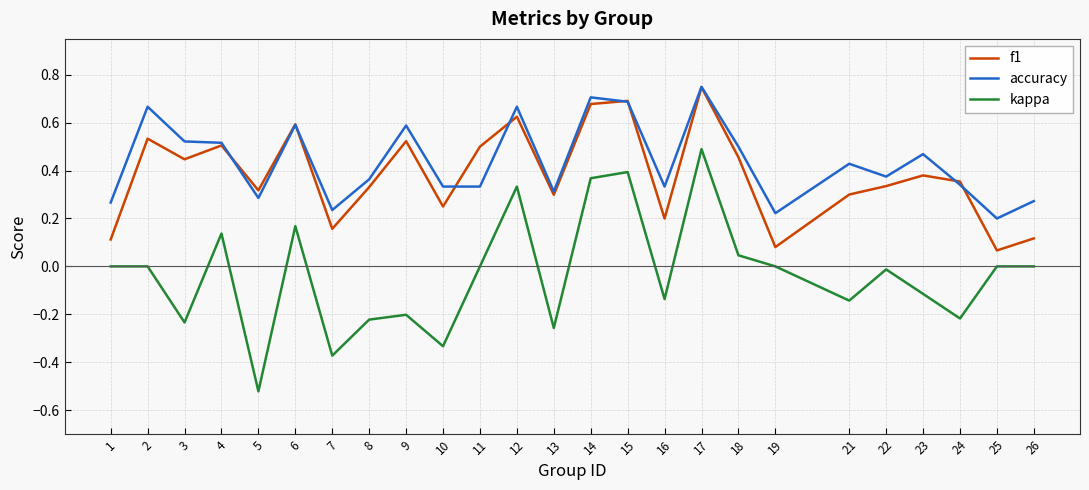

Between 10 and 11, which series saw the biggest shift?

kappa